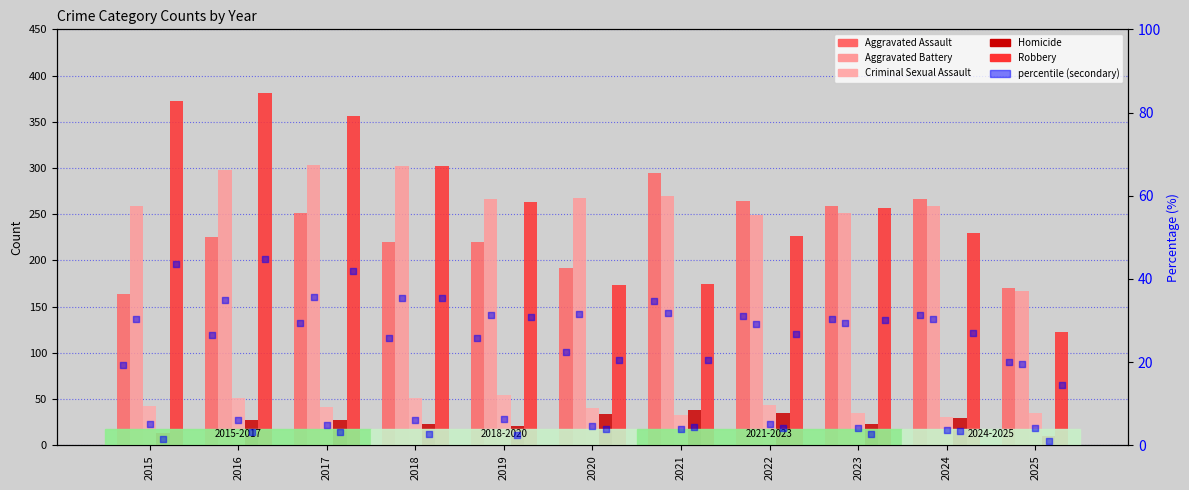

Which series reaches the minimum Y coordinate?

Homicide